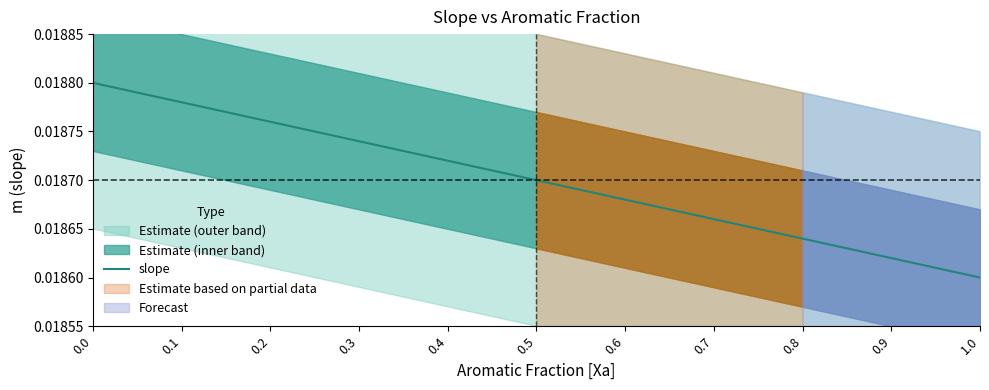

Does the chart display data point markers on the line(s)?

No